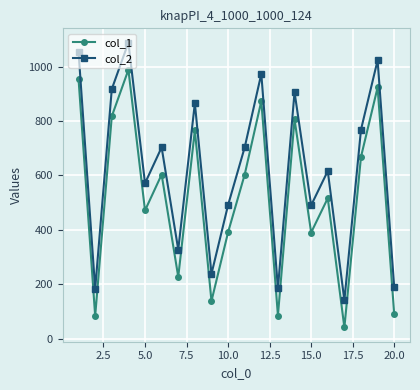

Which series has the largest total across all categories?

col_2